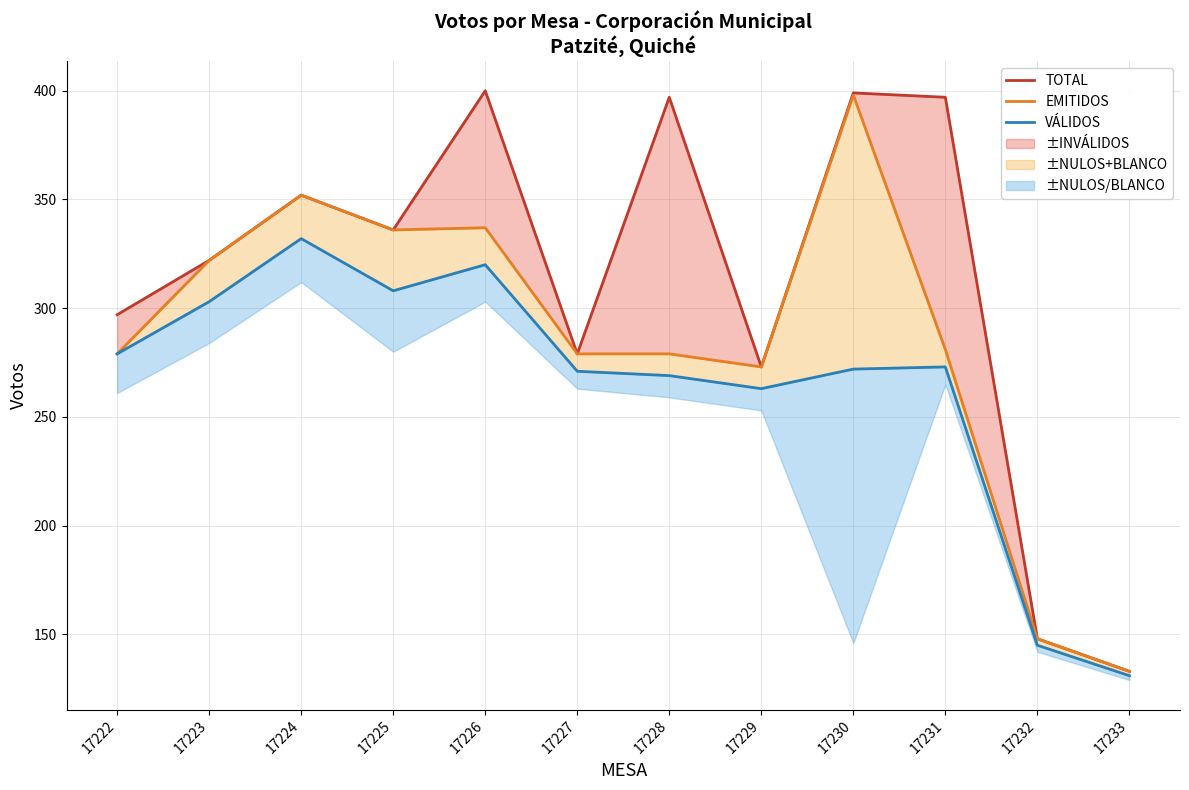

True or false: TOTAL and VÁLIDOS intersect in this chart.

False